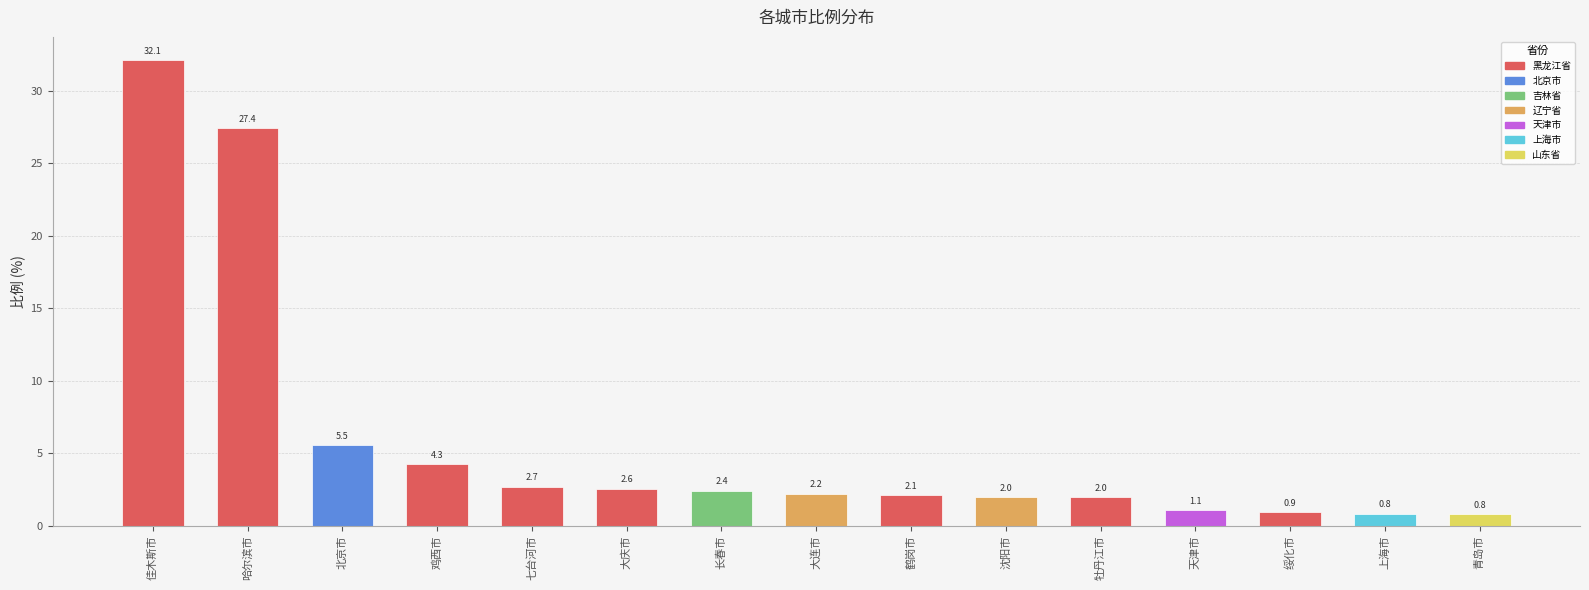

What position from the left is 北京市?

3